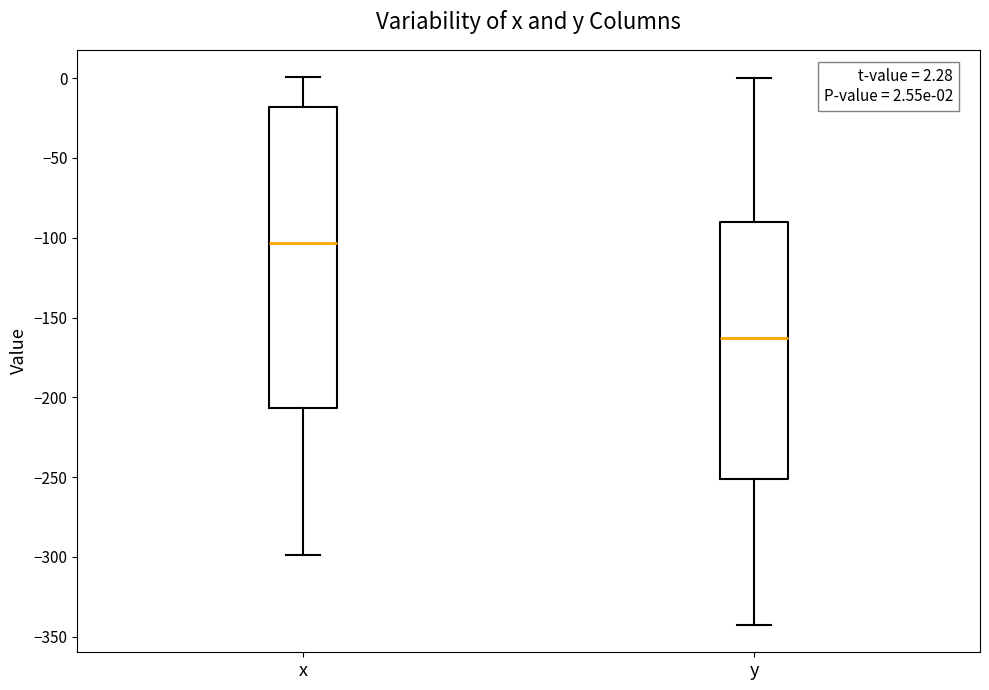

Which box's median line is the lowest?

y